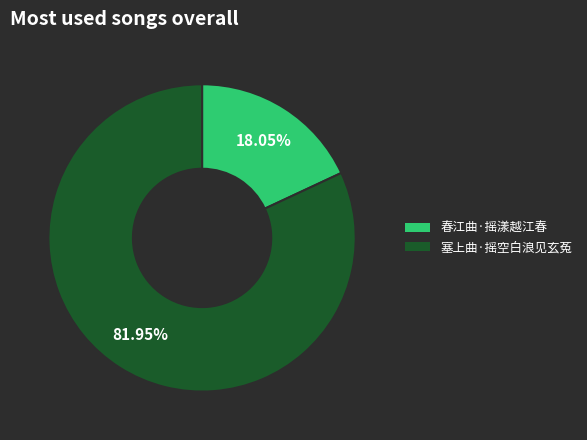

Which category has the biggest portion of the pie?

塞上曲·摇空白浪见玄菟